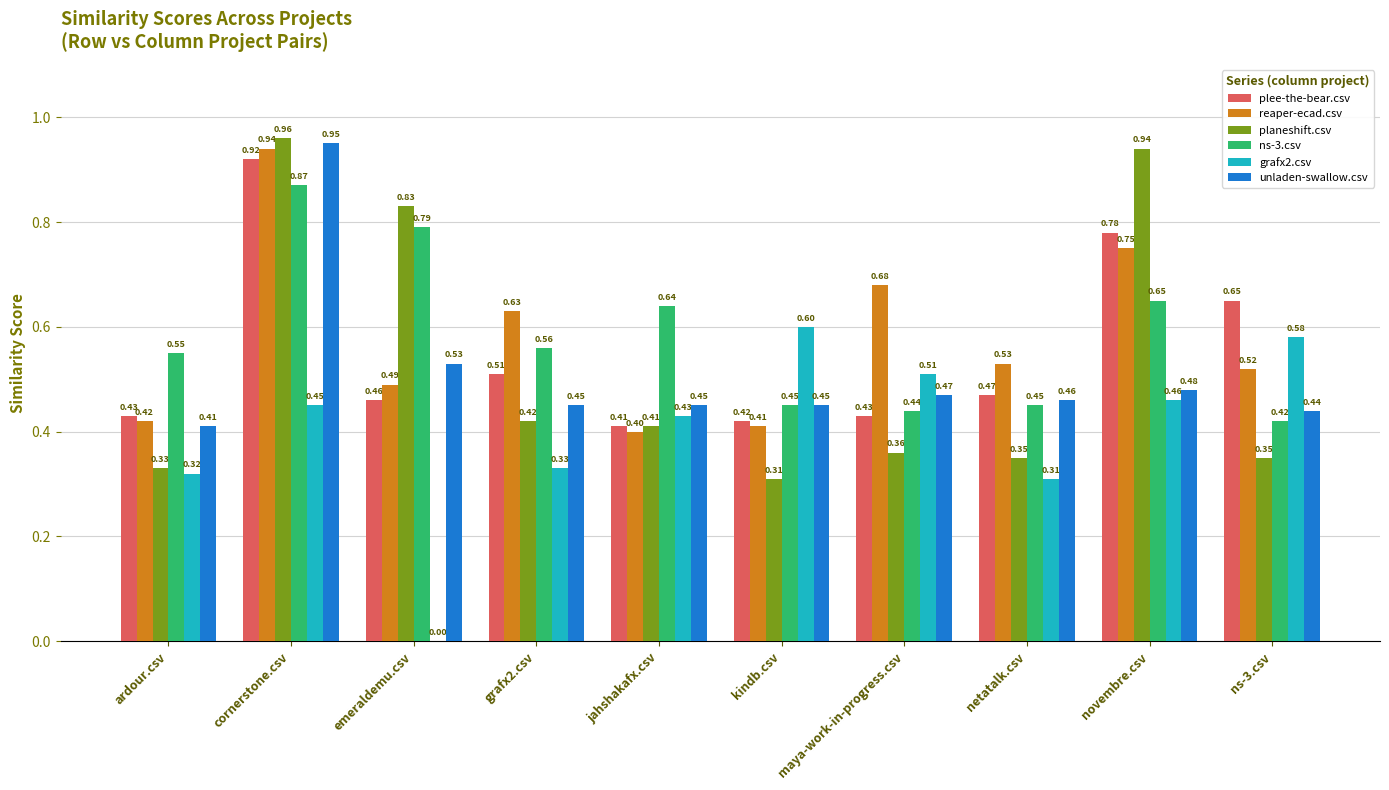

How many groups of bars are there?

10